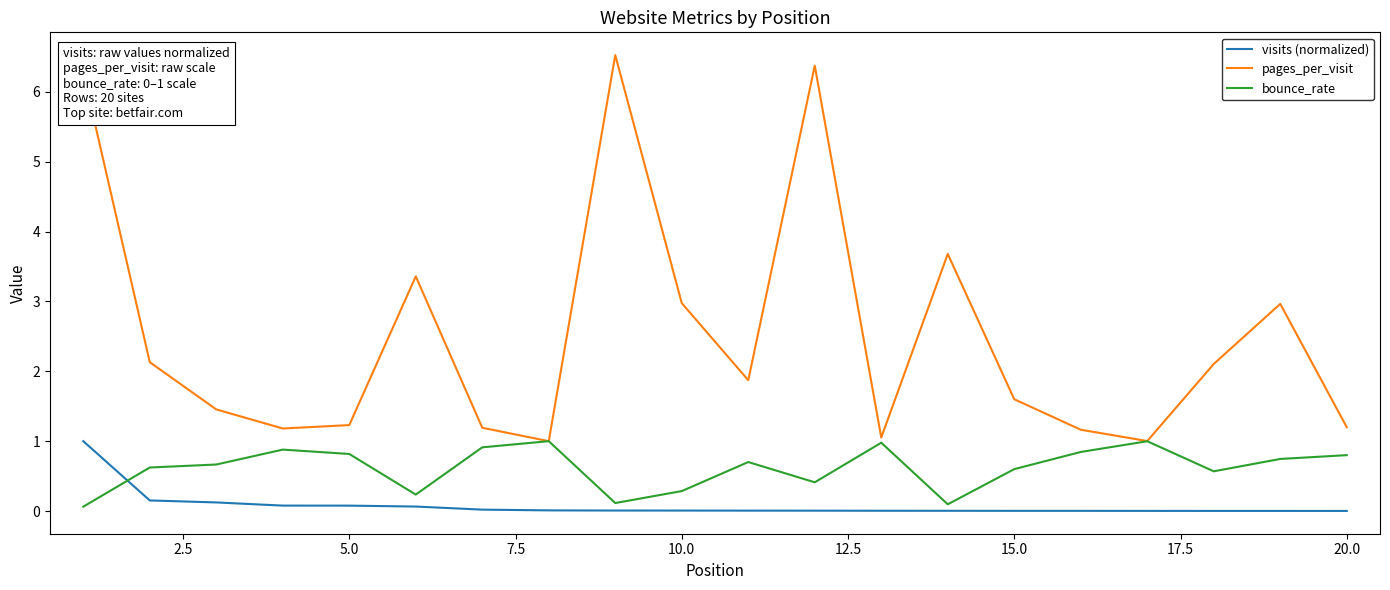

How many series are shown in this chart?

3